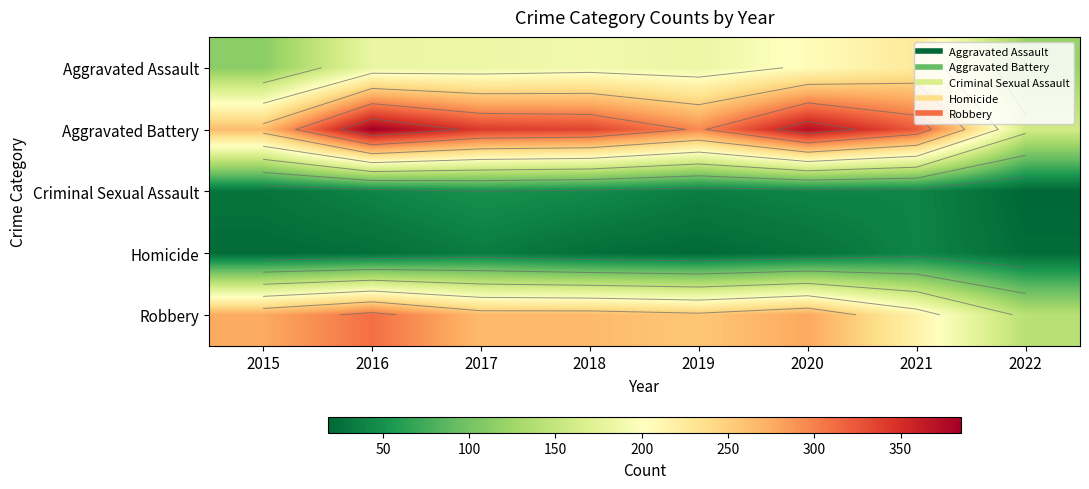

What is the greatest value displayed?

385